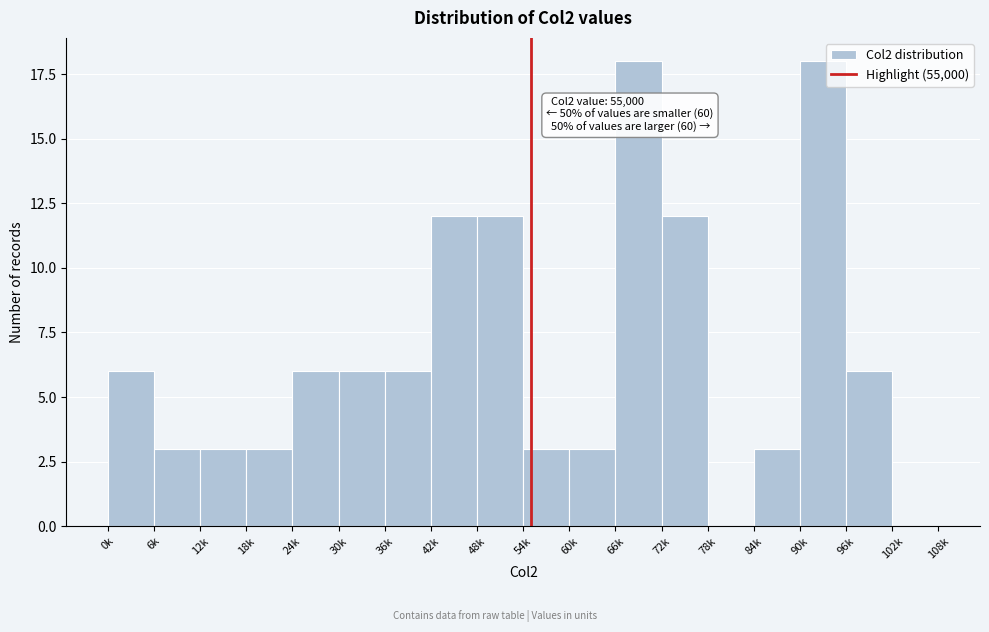

Reading right to left, what are all the values shown in this chart?

102k=0	96k=6	90k=18	84k=3	78k=0	72k=12	66k=18	60k=3	54k=3	48k=12	42k=12	36k=6	30k=6	24k=6	18k=3	12k=3	6k=3	0k=6